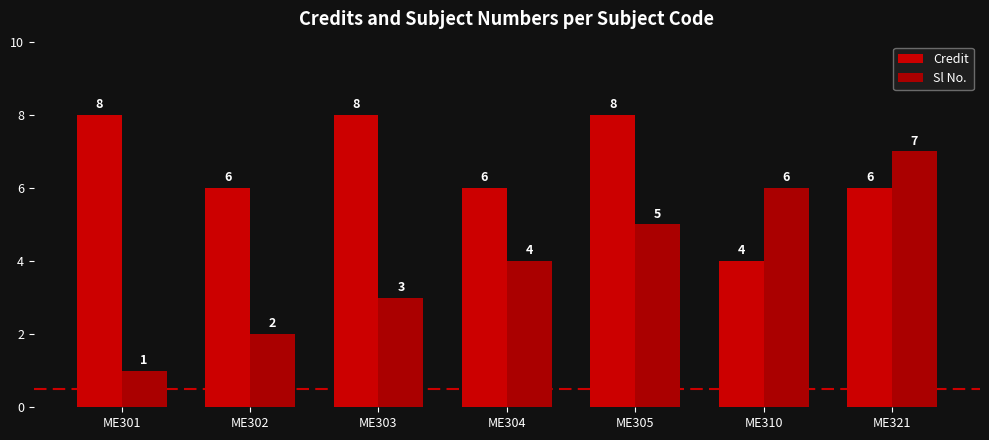

Reading left to right, list all the values displayed in this chart.

Credit: ME301=8	ME302=6	ME303=8	ME304=6	ME305=8	ME310=4	ME321=6
Sl No.: ME301=1	ME302=2	ME303=3	ME304=4	ME305=5	ME310=6	ME321=7